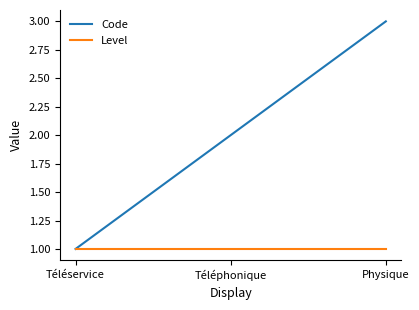

Reading left to right, what are all the values shown in this chart?

Code: Téléservice=1	Téléphonique=2	Physique=3
Level: Téléservice=1	Téléphonique=1	Physique=1